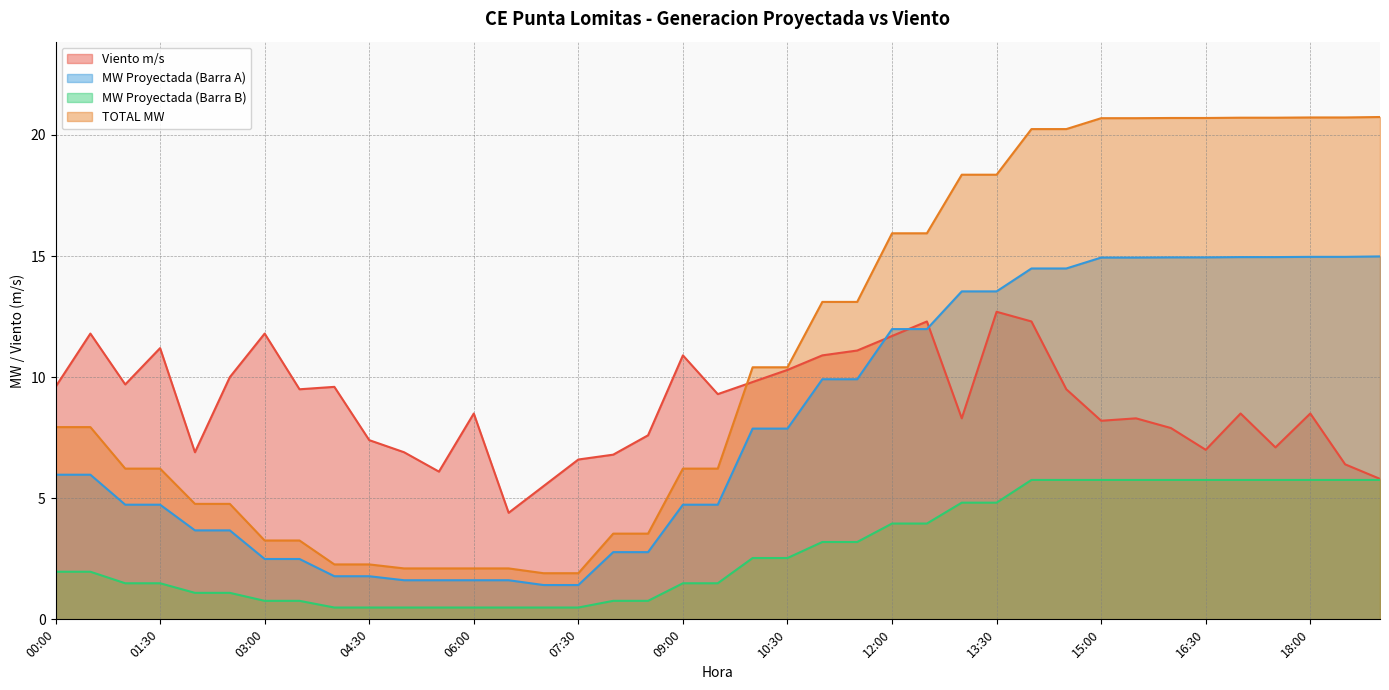

How many data points in MW Proyectada (Barra A) are less than 5?

18